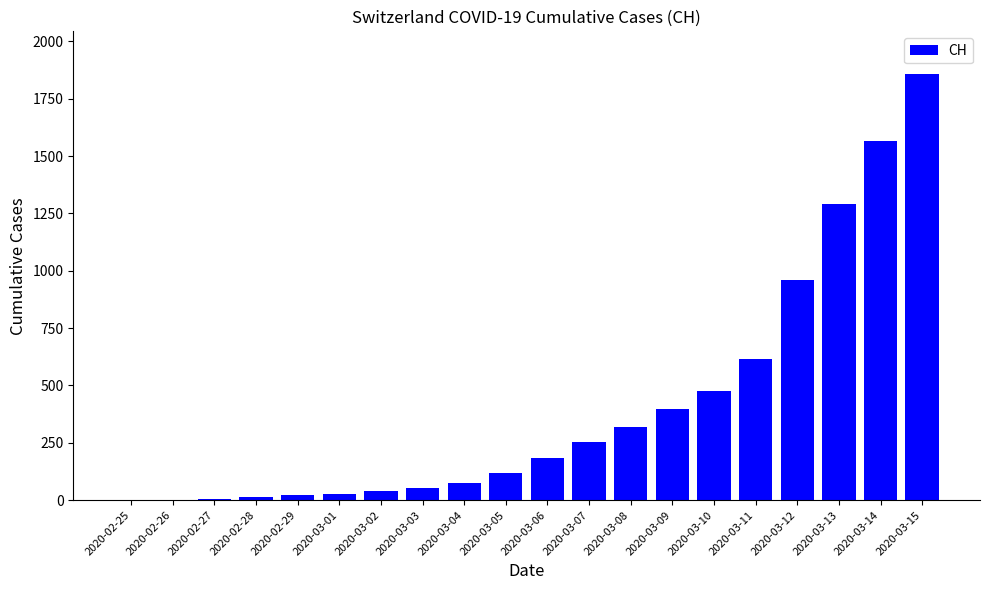

What is the ratio of the value at 2020-03-13 to the value at 2020-03-05?

10.9